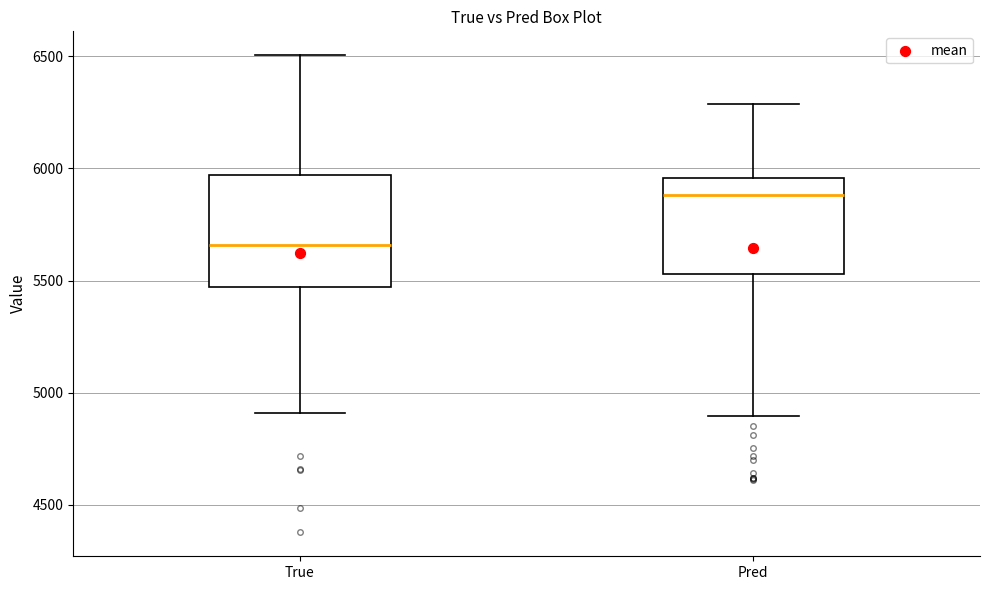

Which box has the highest median line?

Pred